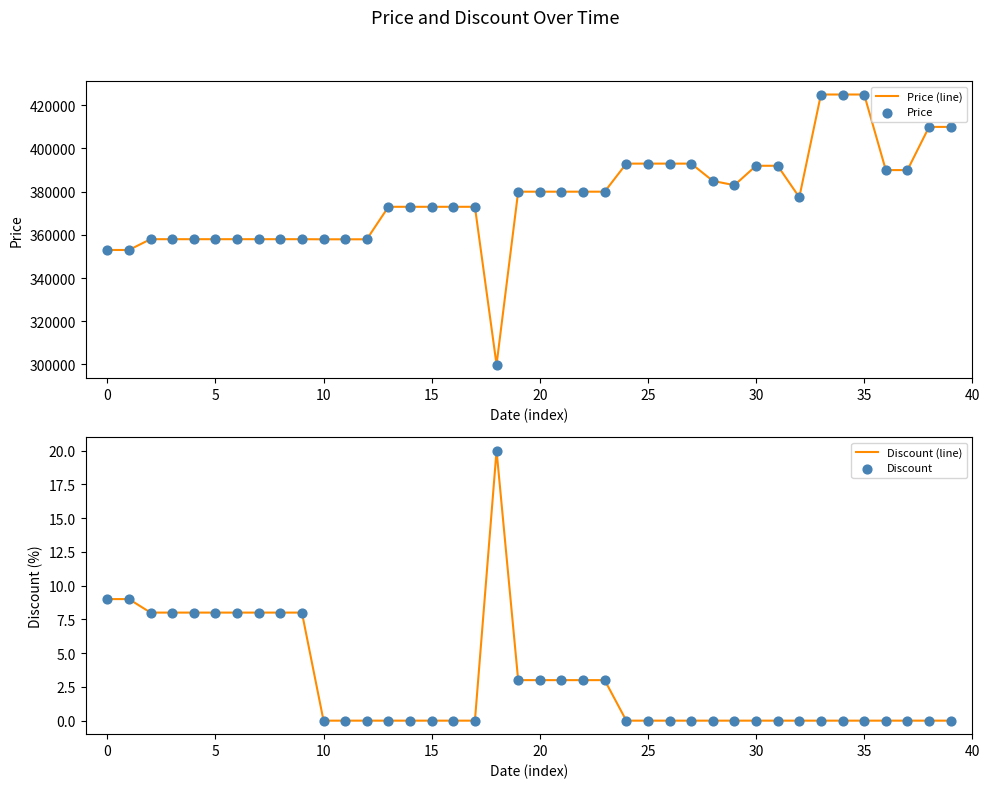

Which series has the largest Y range (max minus min)?

Price (line)